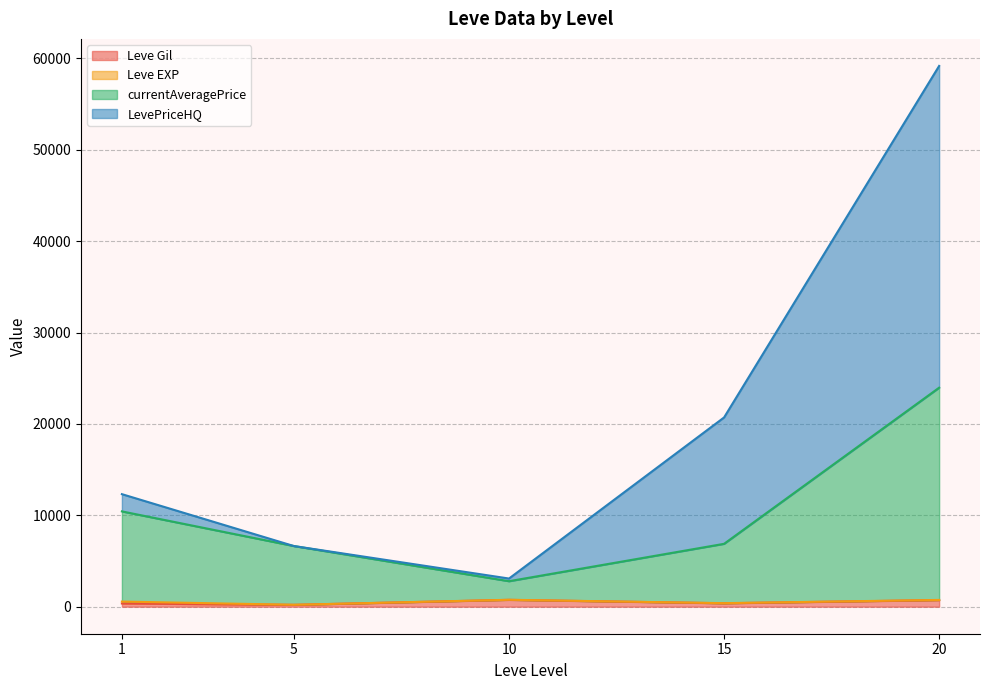

At which category is the sum across all series the highest?

20